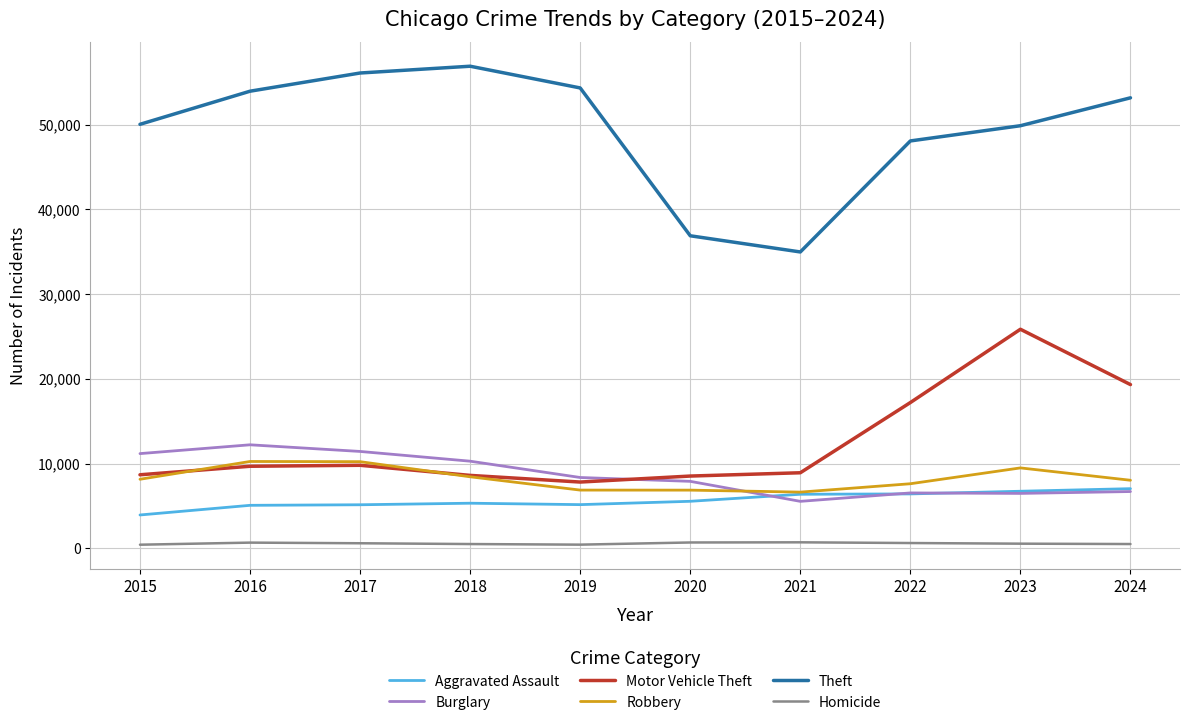

Is it true that Motor Vehicle Theft equals 19330 at 2024?

True